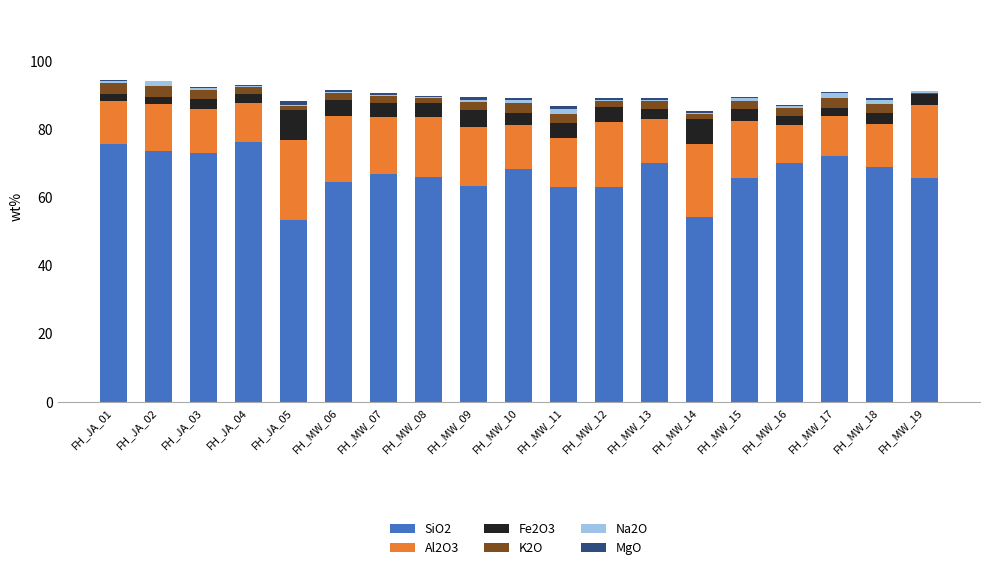

The value of SiO2 at FH_JA_01 is 28.9. True or false?

False